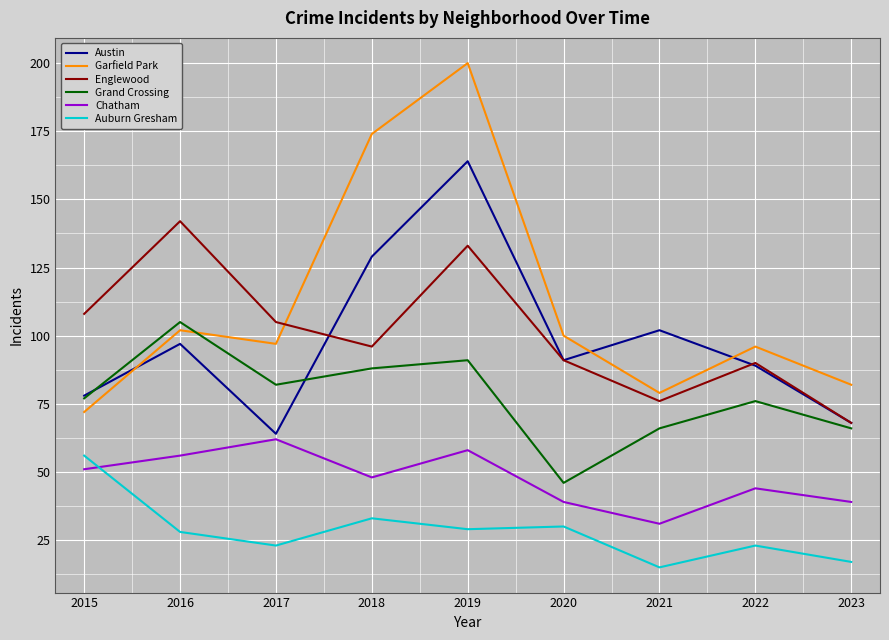

In Auburn Gresham, how many points are lower than both neighbors (excluding endpoints)?

3